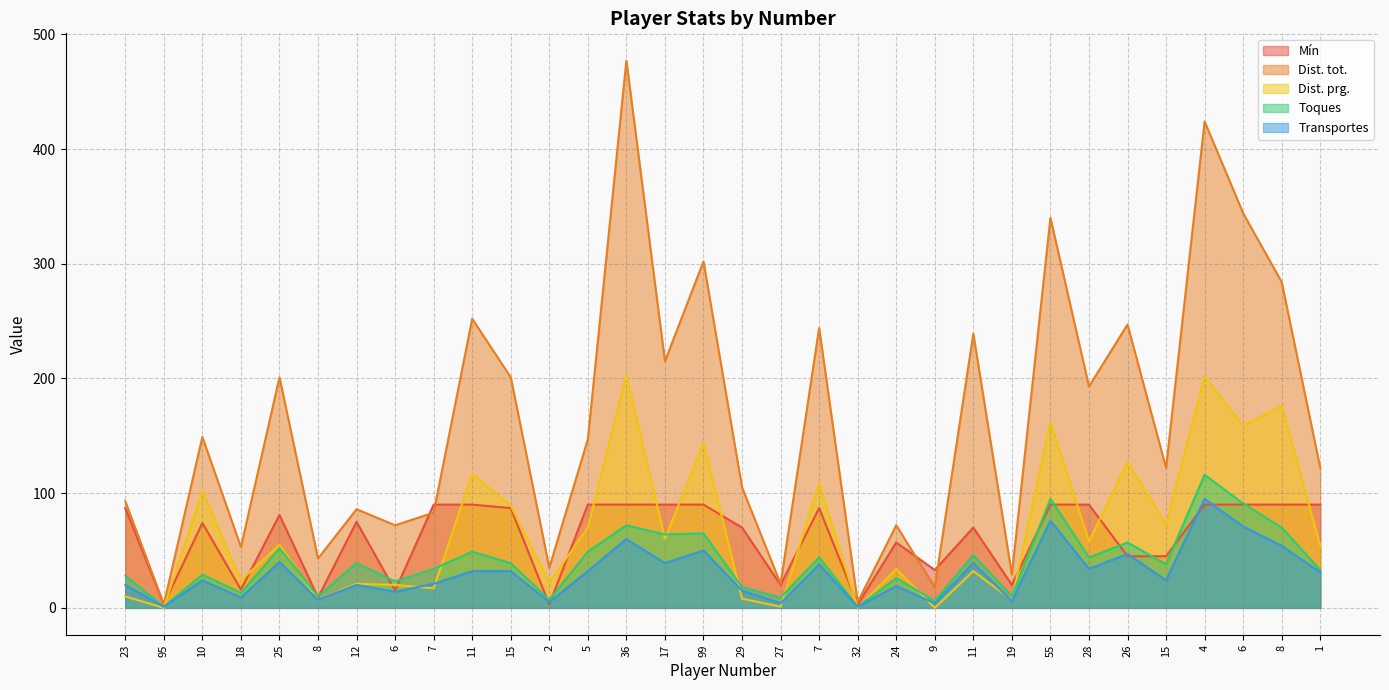

What is the total value across all series at 10?

378